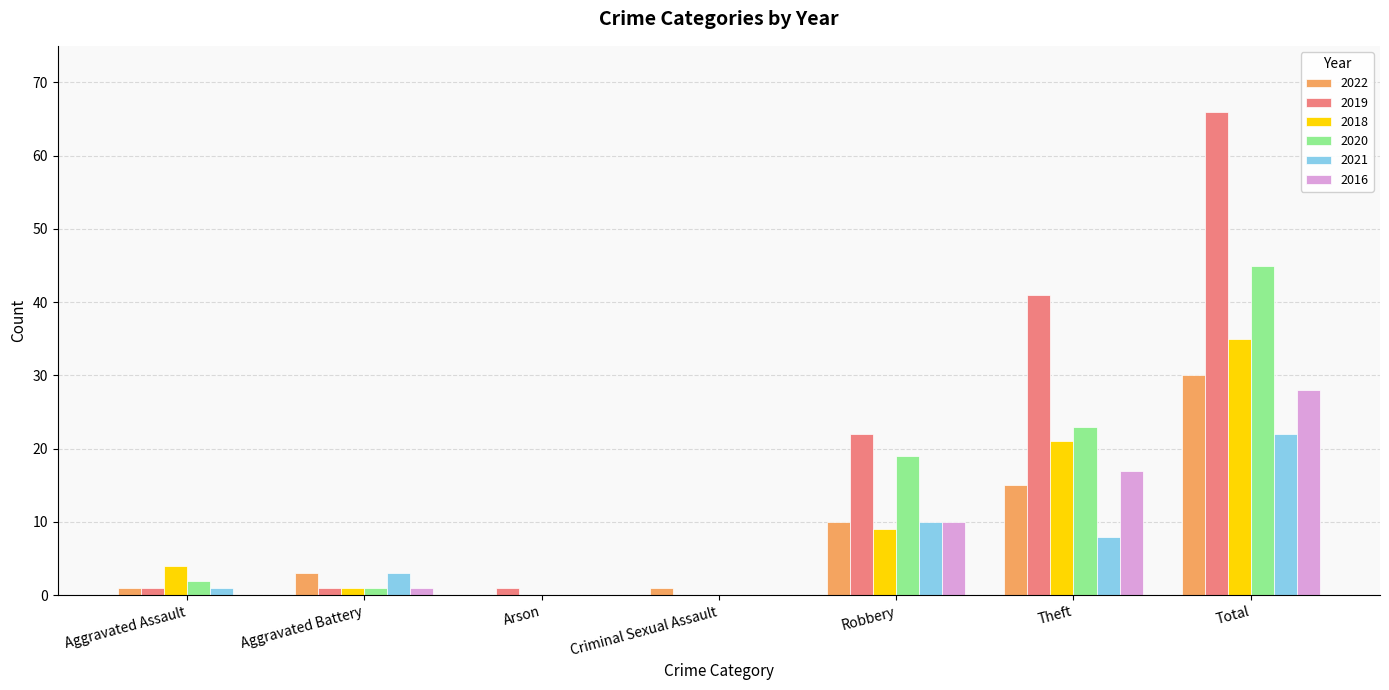

What is the sum of all 2021 values?

44